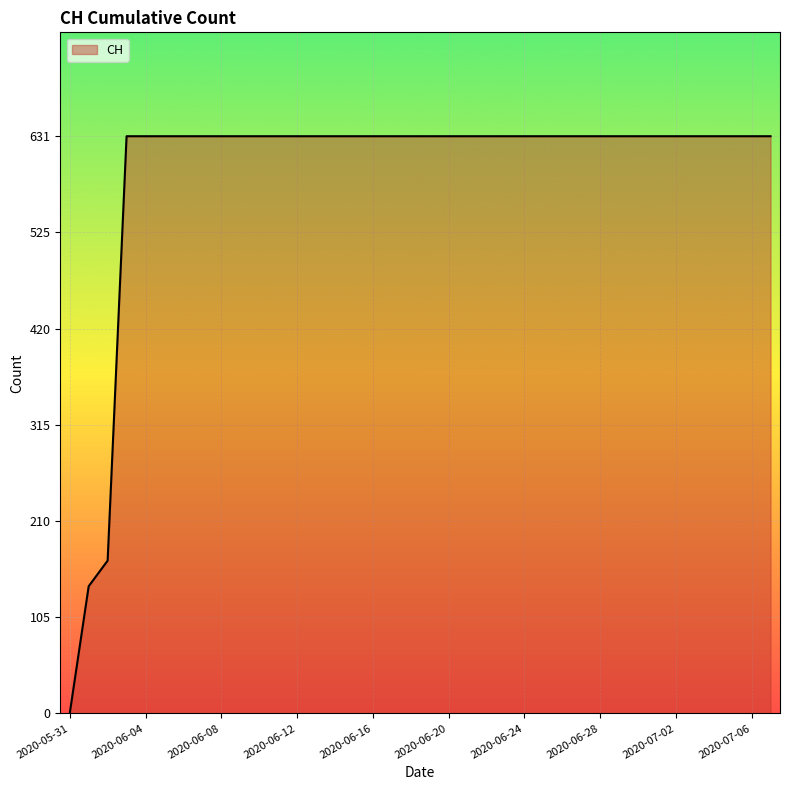

What is the difference between the maximum and minimum values?

631